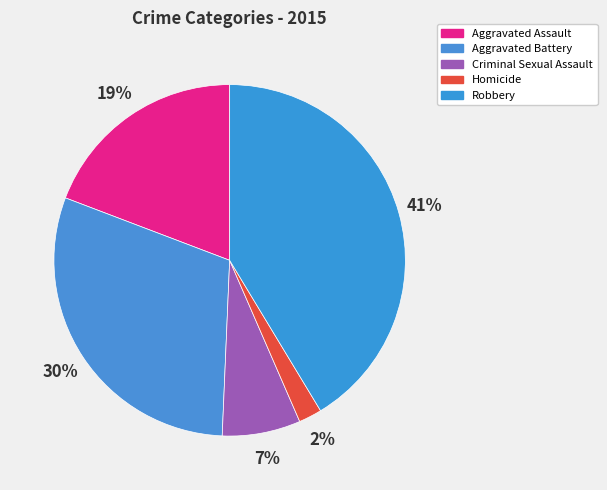

Which category has the biggest portion of the pie?

Robbery